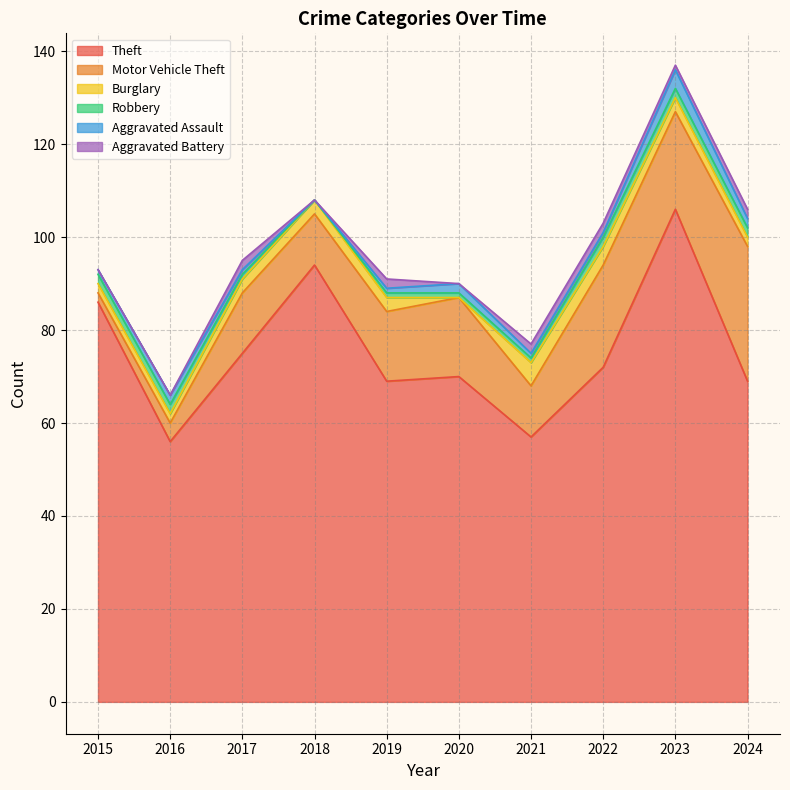

At which category is the sum across all series the highest?

2023